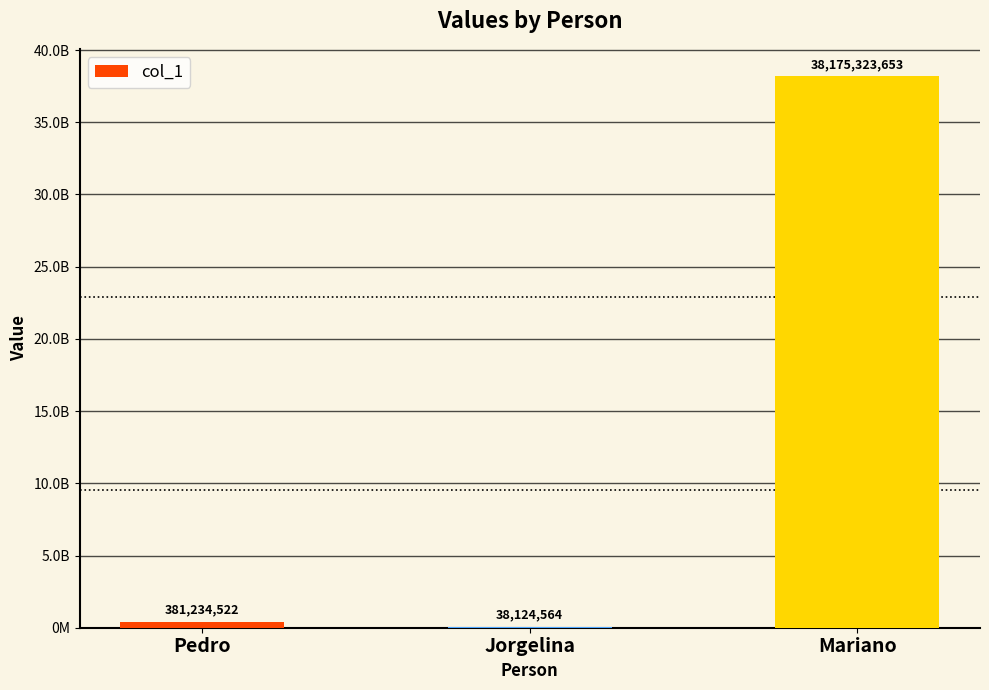

How many bars are there in total?

3